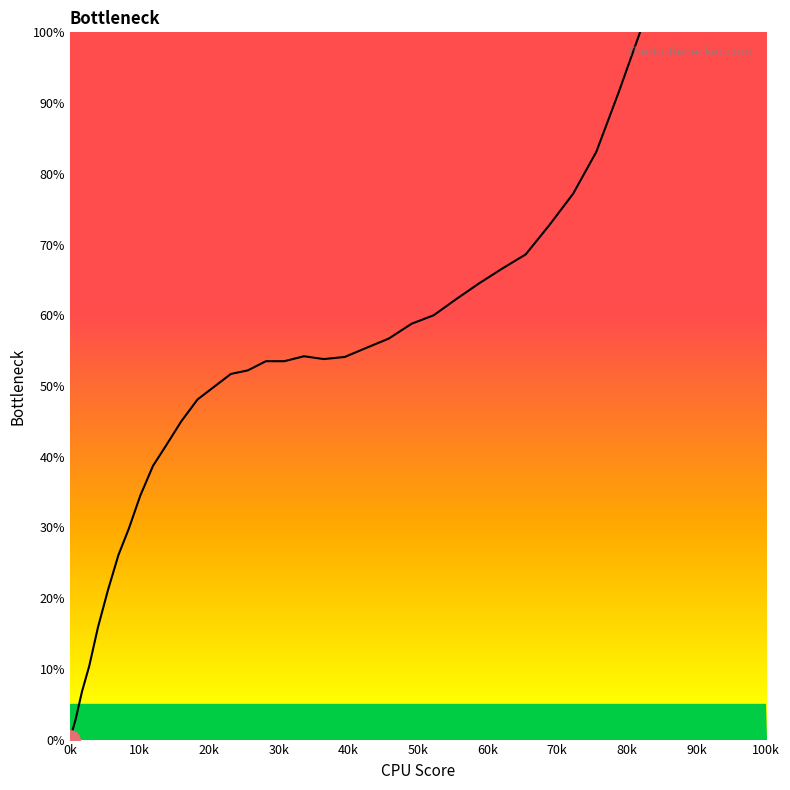

The value at 34 is 168.5. True or false?

False